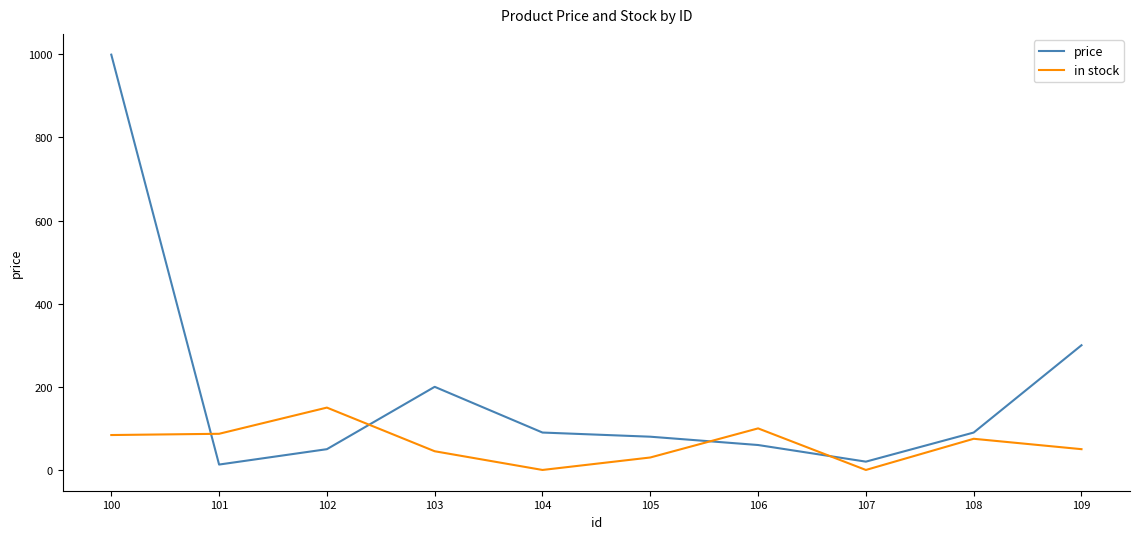

Which category has the highest value in the price series?

100